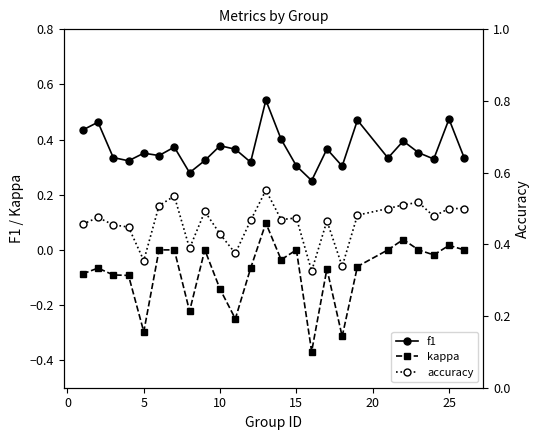

True or false: kappa and f1 intersect in this chart.

False